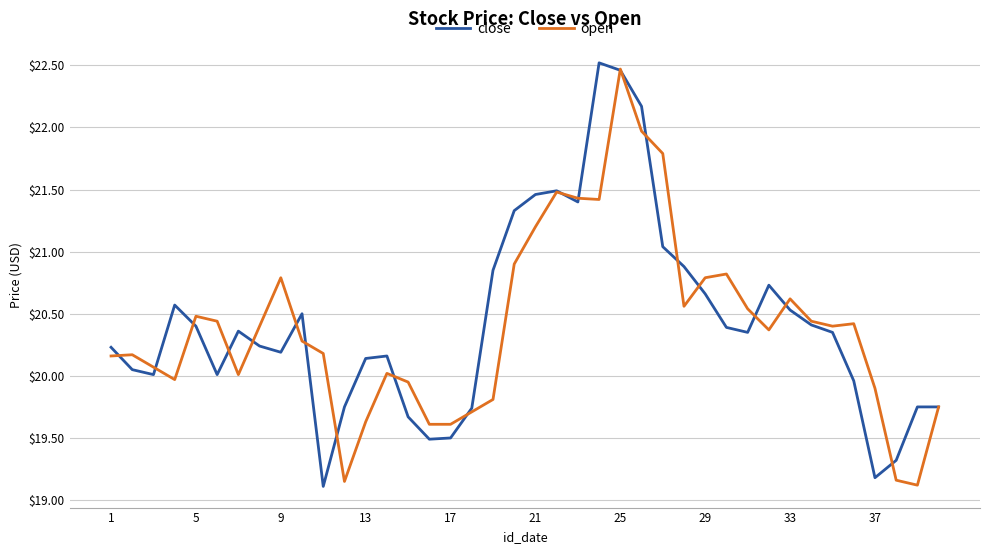

What are all the series names shown in the legend?

close, open